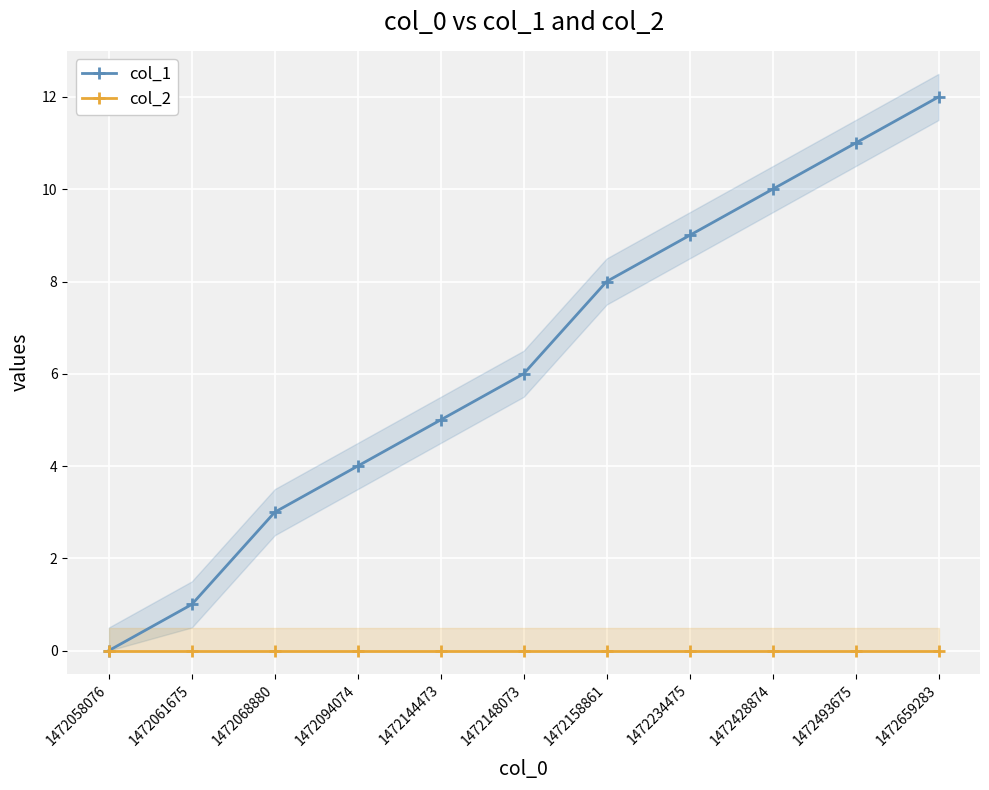

How many lines are shown in the chart?

2